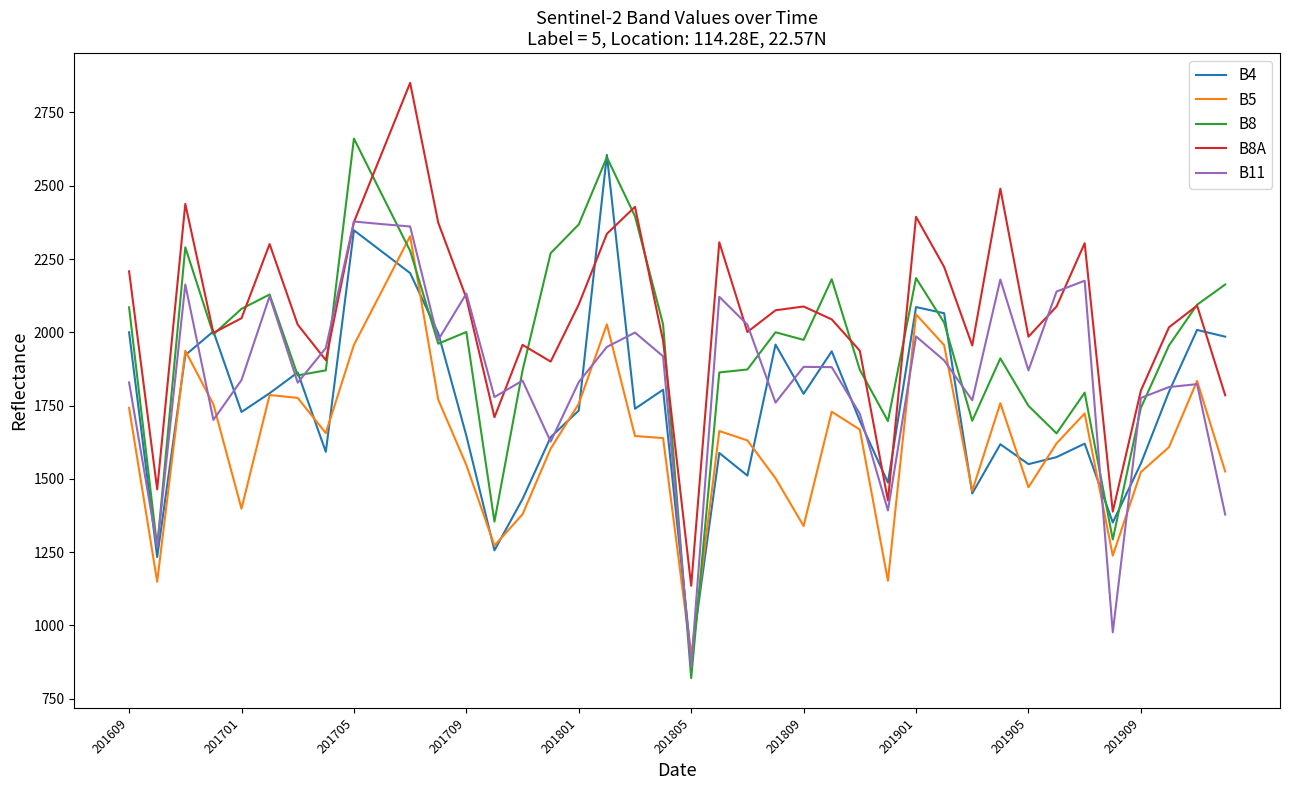

Which series has the largest range (max minus min)?

B8